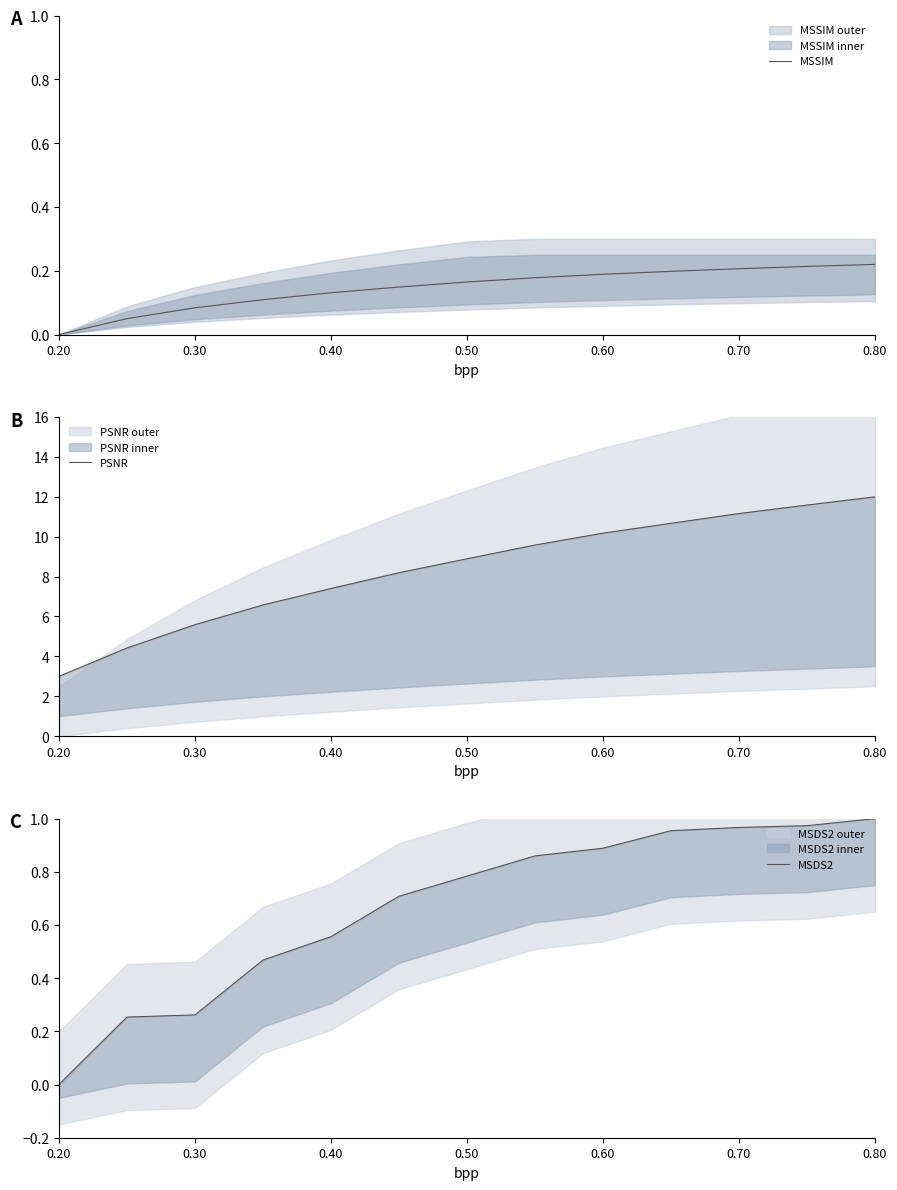

Reading left to right, what are all the values shown in this chart?

MSSIM: 0.0	0.0	0.1	0.1	0.1	0.1	0.2	0.2	0.2	0.2	0.2	0.2	0.2
PSNR: 3.0	4.4	5.6	6.6	7.4	8.2	8.9	9.6	10.2	10.7	11.2	11.6	12.0
MSDS2: 0.0	0.3	0.3	0.5	0.6	0.7	0.8	0.9	0.9	1.0	1.0	1.0	1.0